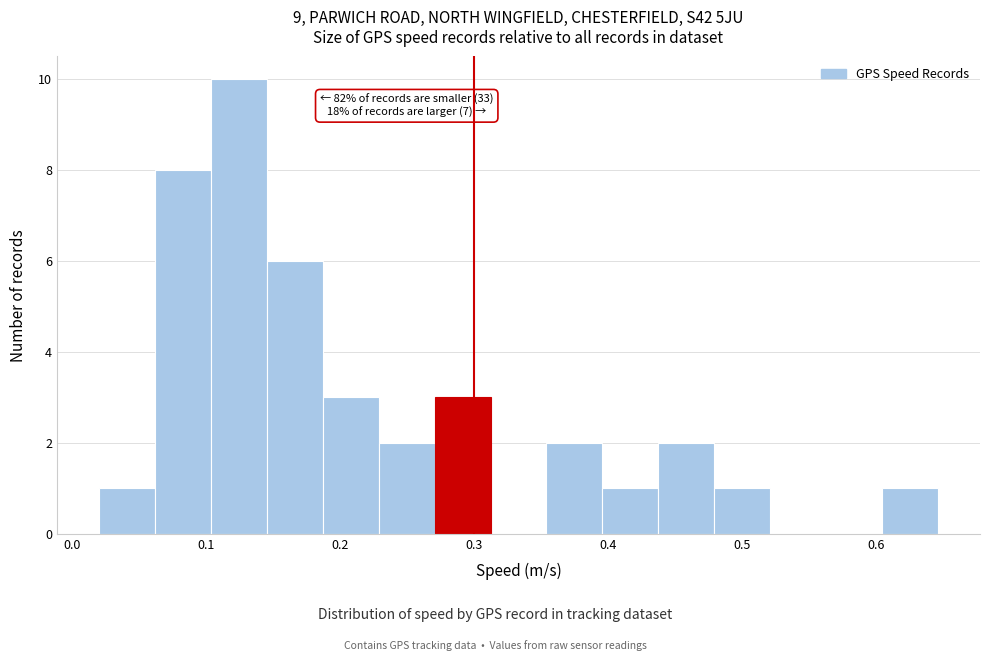

Over which range of the x-axis is the bar tallest?

0.10 to 0.15